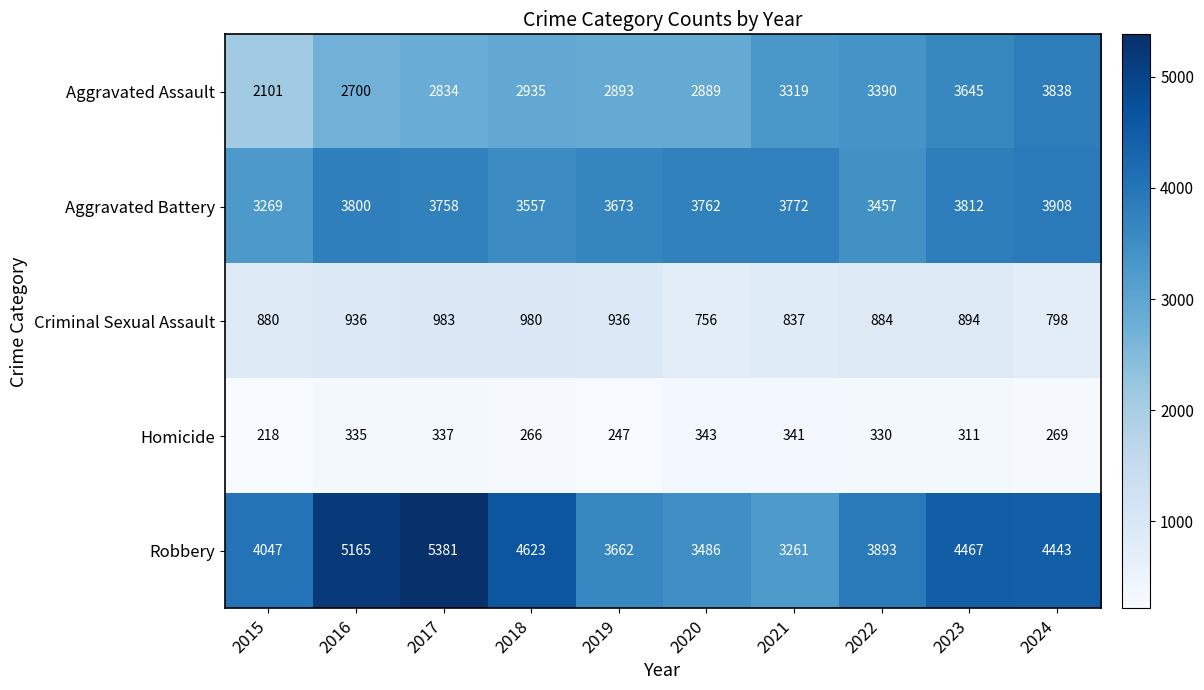

What is the sum of the Homicide values at 2021 and 2019?

588